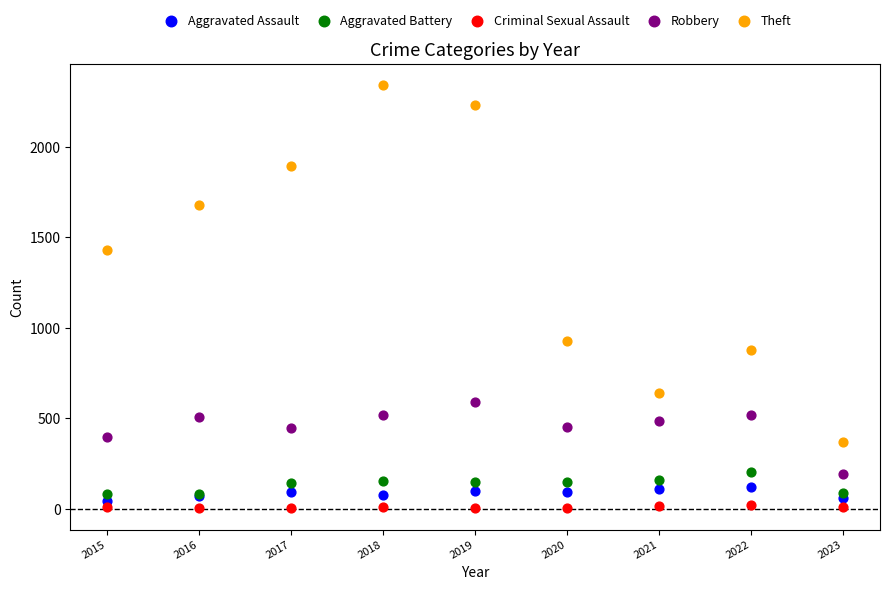

Which series contains the lowest Y value?

Criminal Sexual Assault